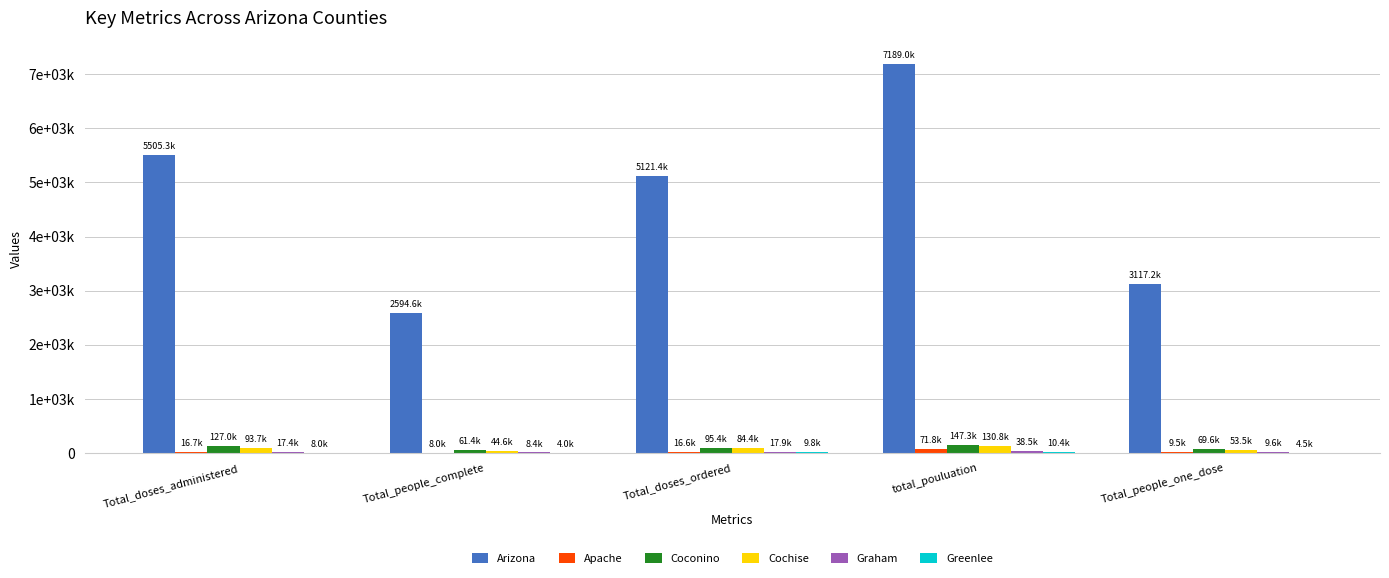

How many Cochise values are between 53547 and 93695?

3